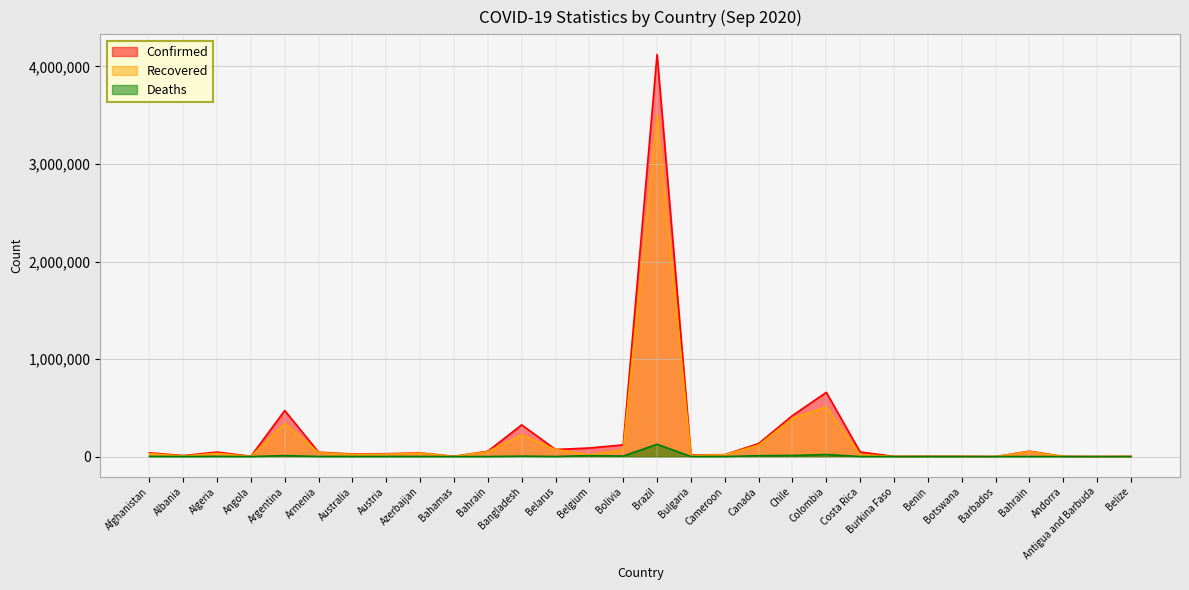

Which has a higher value, Belgium or Austria?

Belgium